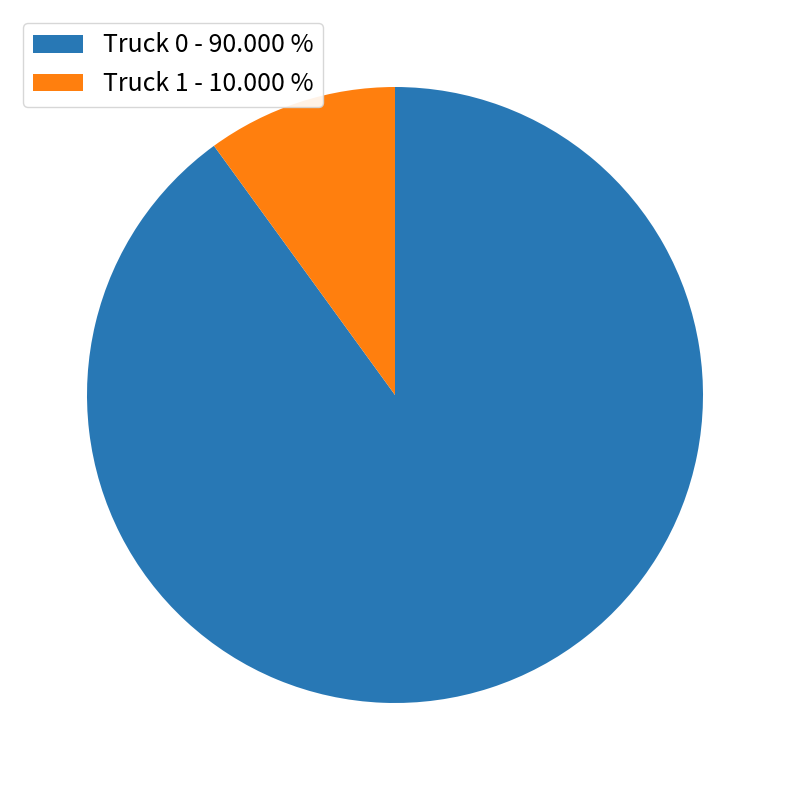

Rank the categories by value from highest to lowest.

Truck 0, Truck 1